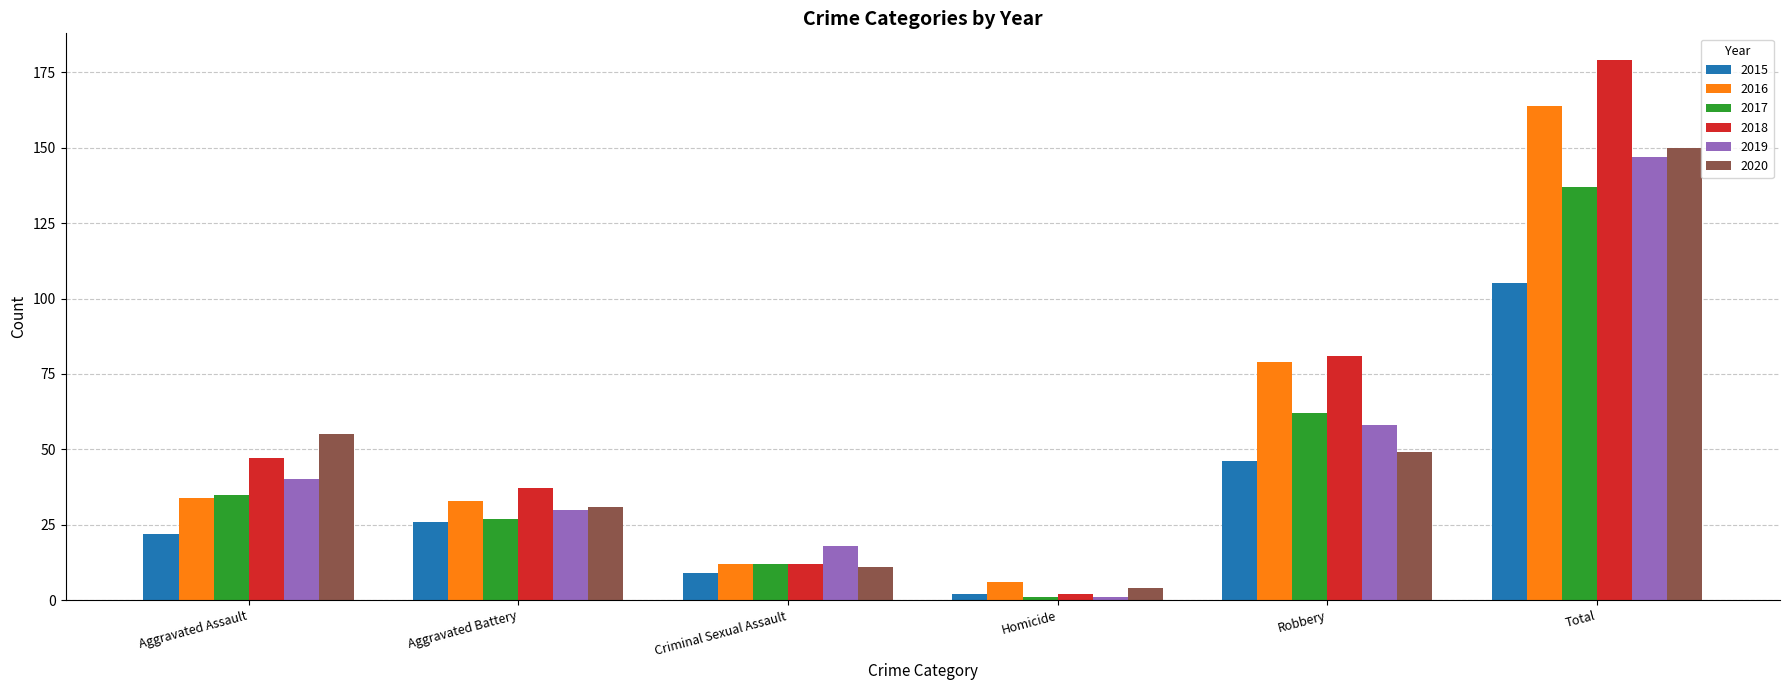

What is the minimum value for 2020?

4